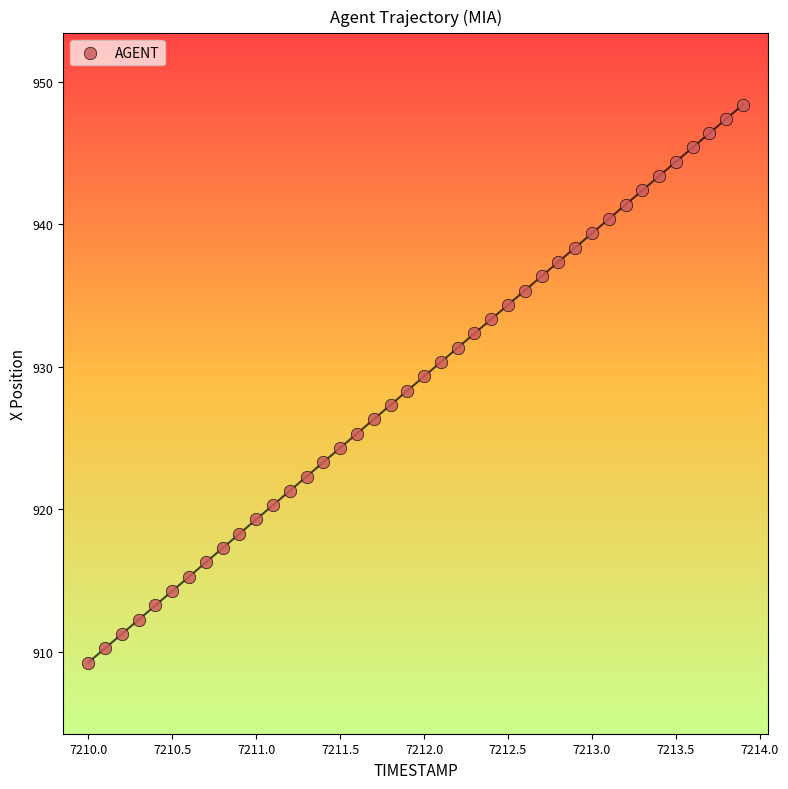

What is the range of X values (max minus min)?

3.9